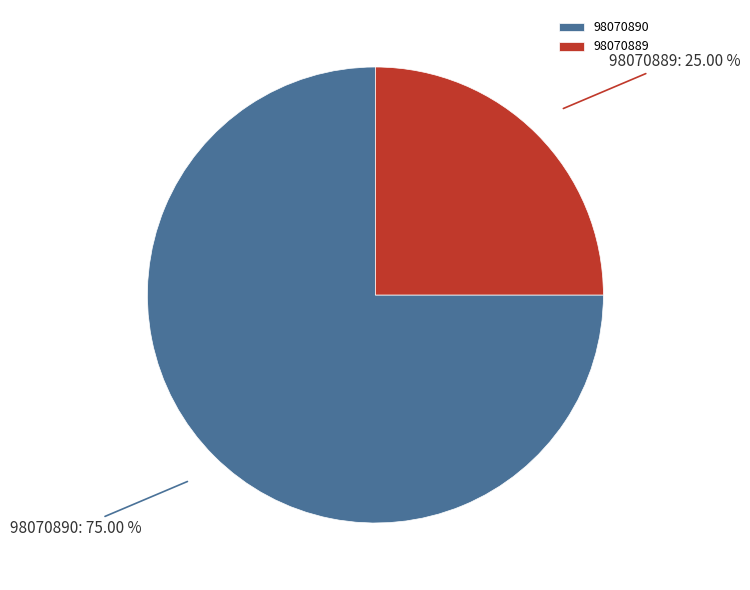

Is there any slice that represents more than half of the pie?

Yes